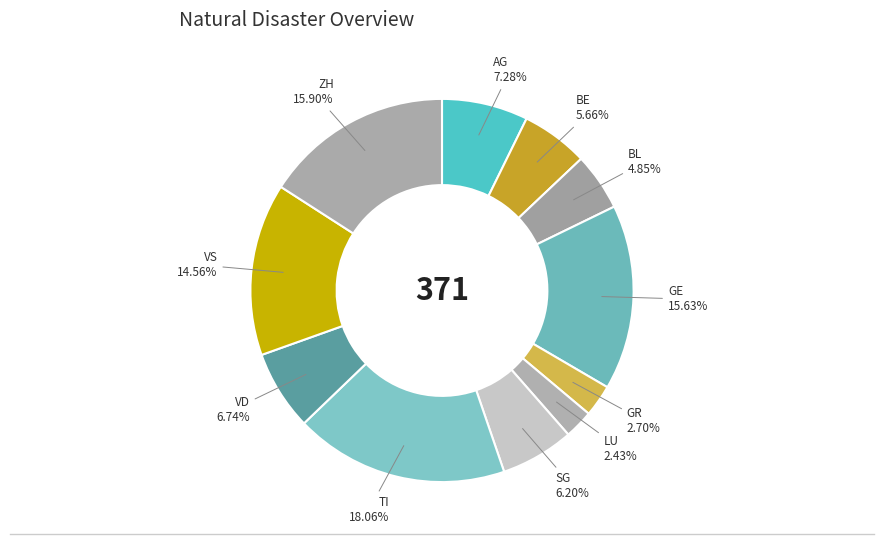

How many slices are in this pie chart?

11